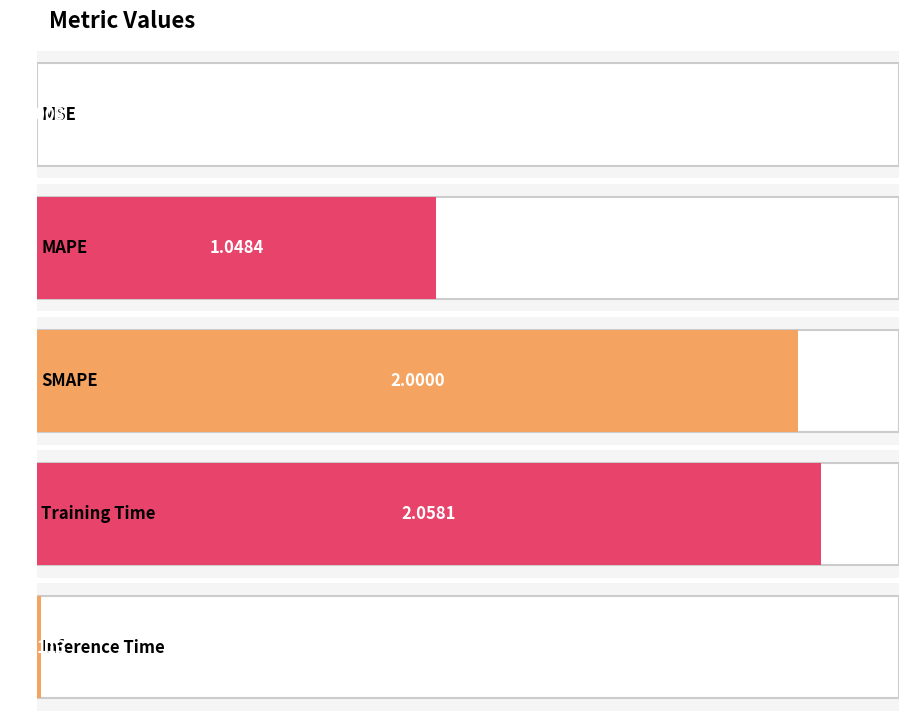

Which label corresponds to the largest value in the chart?

Training Time